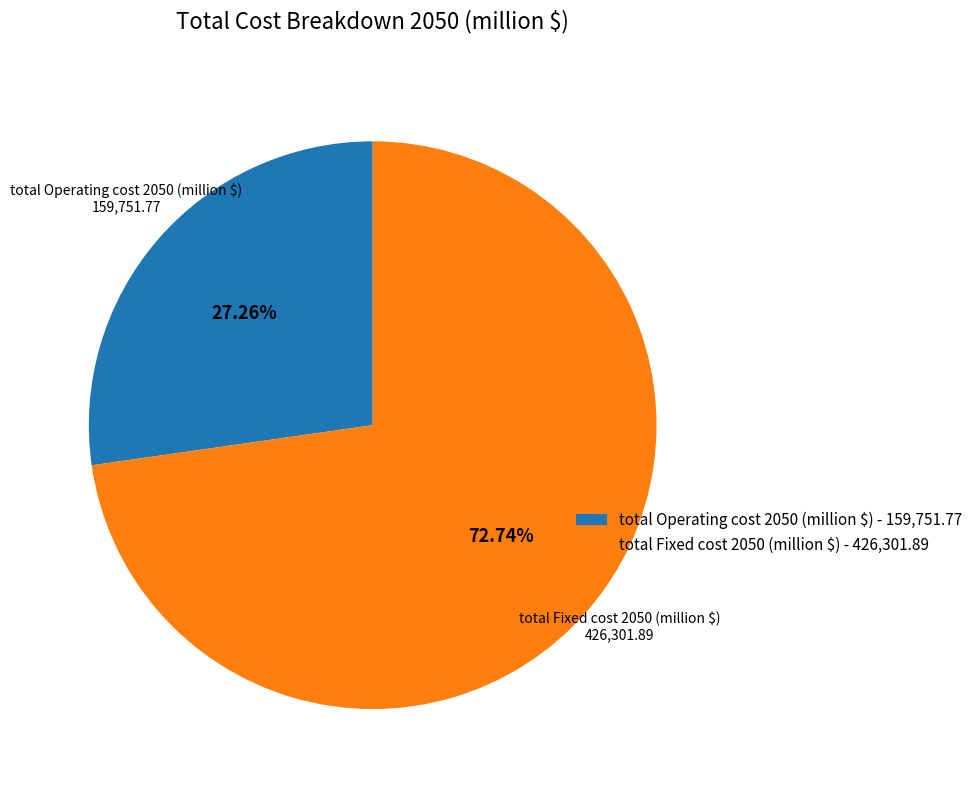

Which category accounts for the majority?

total Fixed cost 2050 (million $)